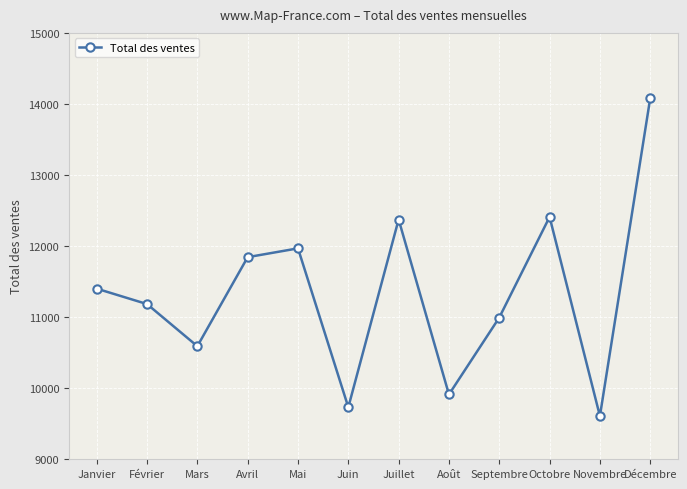

Count the number of categories in the chart.

12